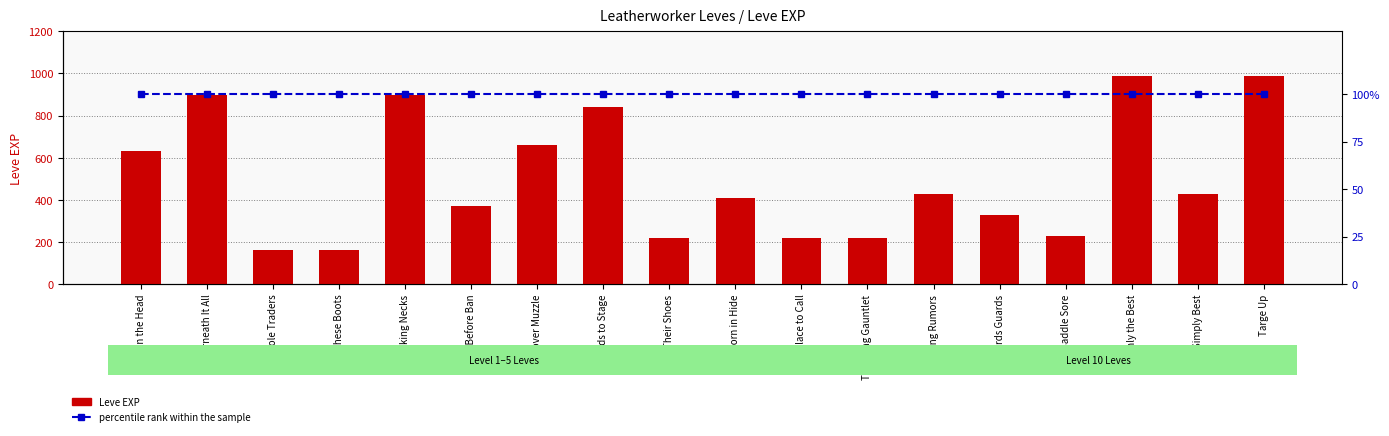

Rank the series at Mind over Muzzle from highest to lowest value.

Leve EXP, percentile rank within the sample